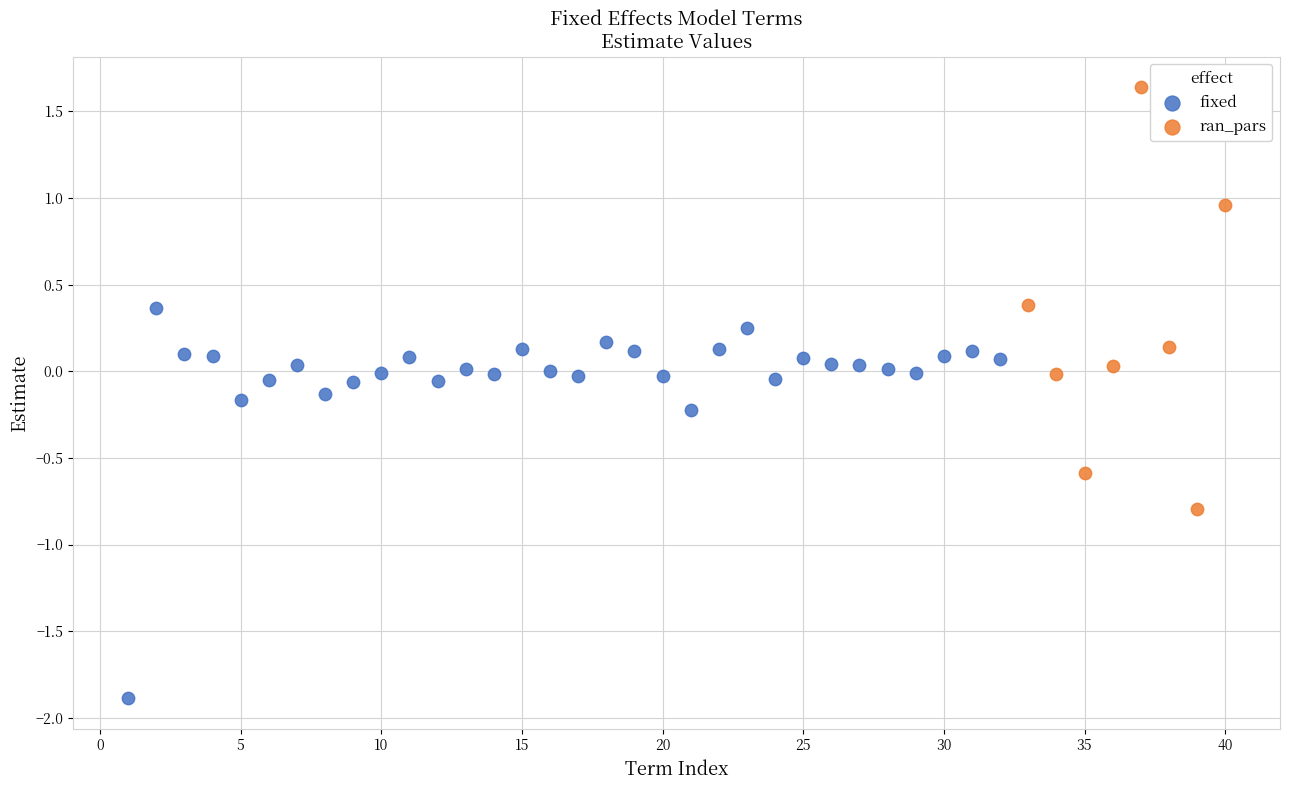

Which series reaches the maximum Y coordinate?

ran_pars